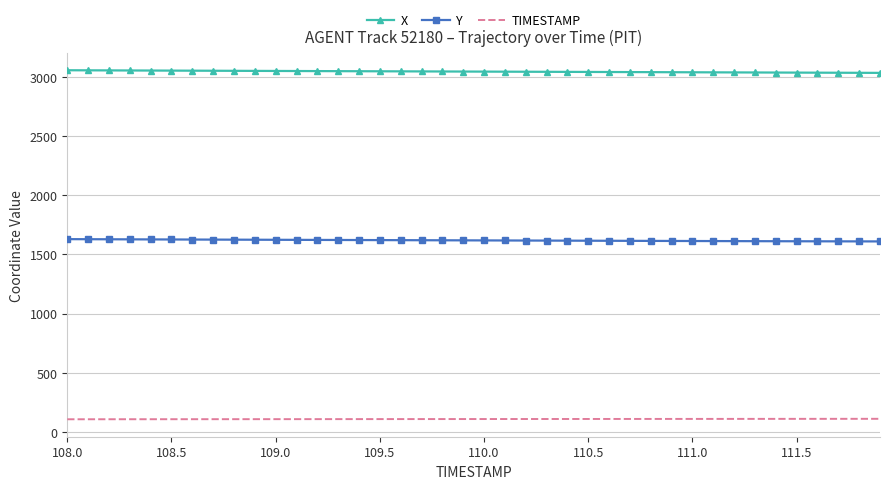

Is this an area chart (filled region under the line)?

No